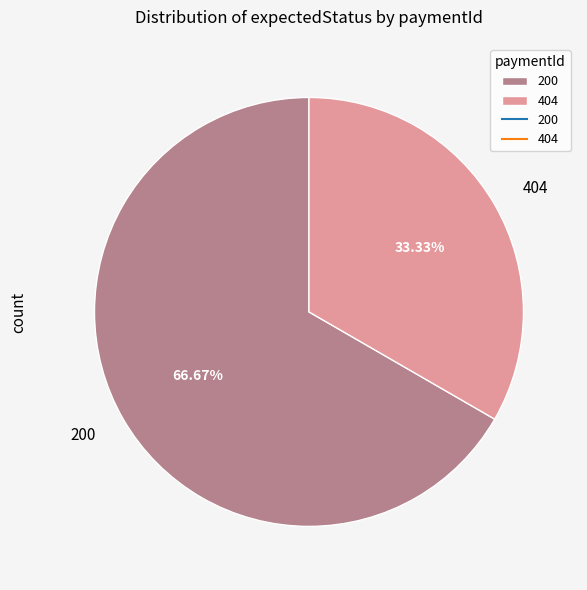

What is the smallest slice in the pie chart?

404